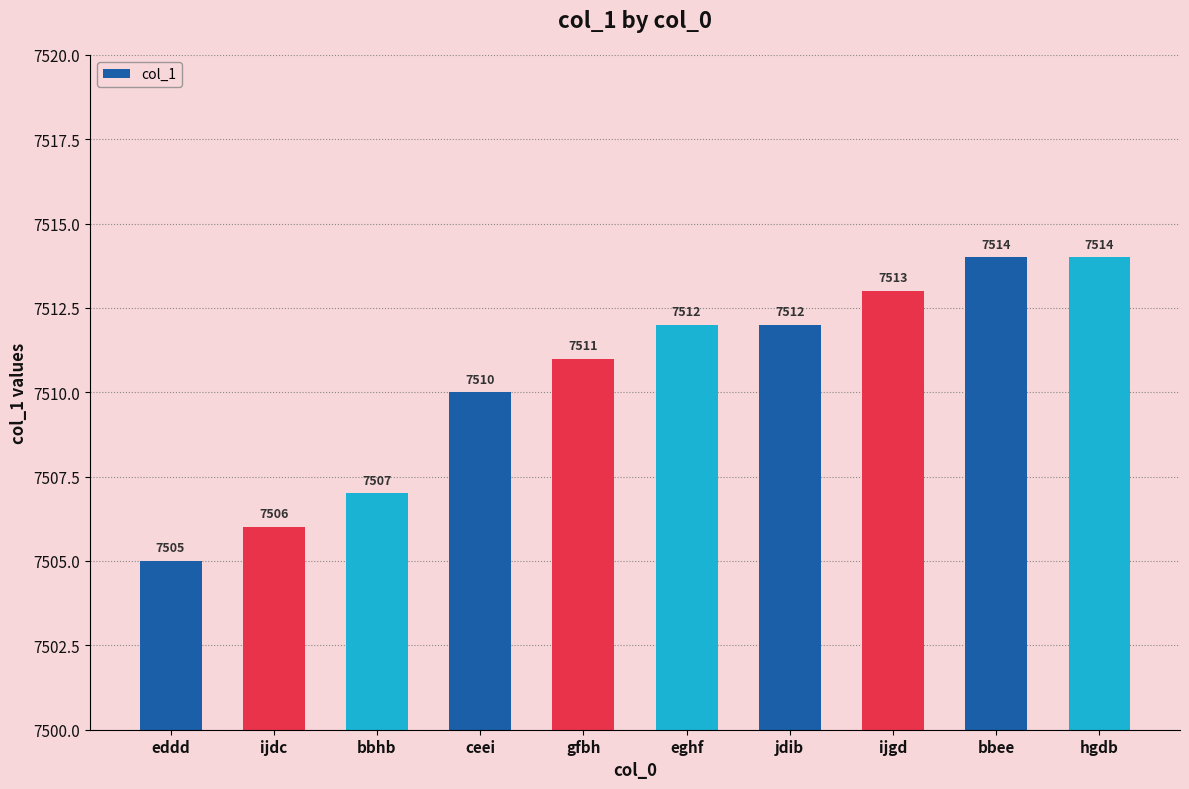

What is the change in value from ijdc to jdib?

+6